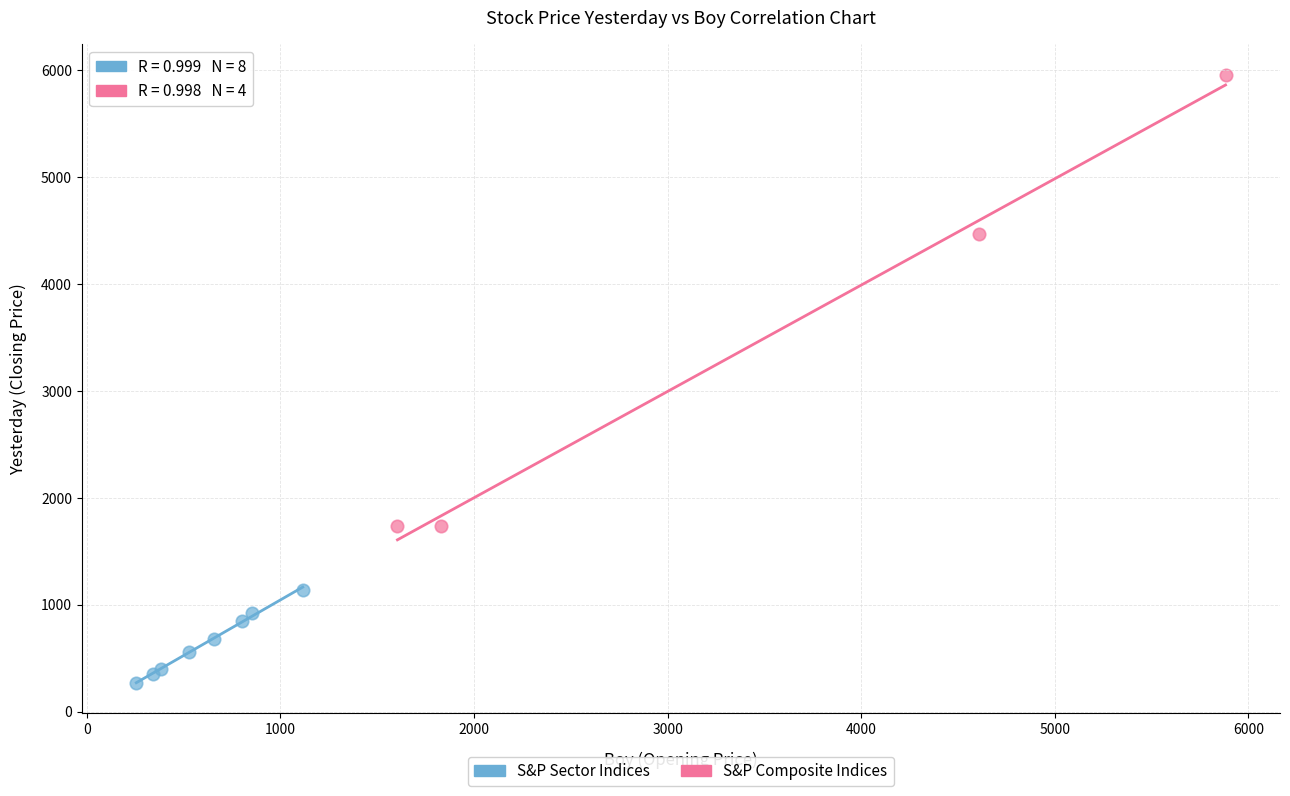

Which series reaches the maximum Y coordinate?

S&P Composite Indices